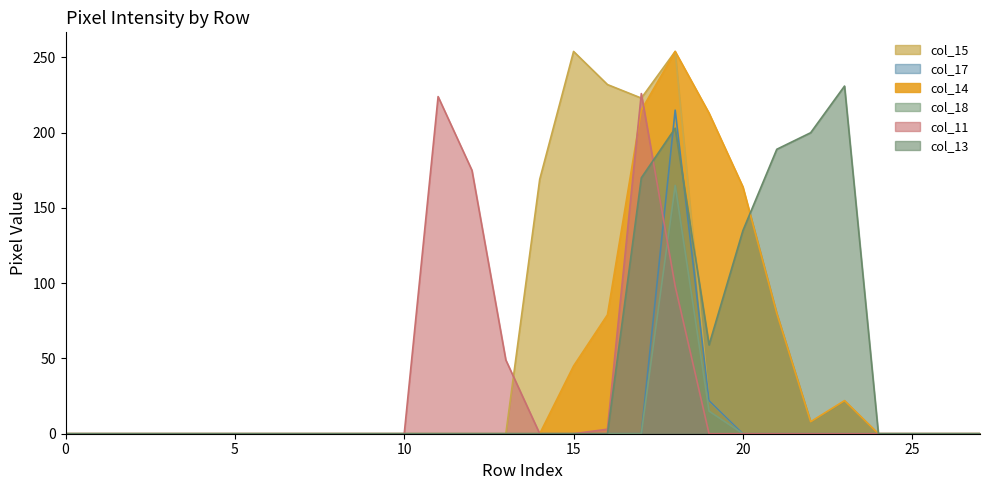

Reading right to left, extract all data points from this chart.

col_15: 27=0	26=0	25=0	24=0	23=0	22=0	21=0	20=0	19=22	18=254	17=223	16=232	15=254	14=169	13=0	12=0	11=0	10=0	9=0	8=0	7=0	6=0	5=0	4=0	3=0	2=0	1=0	0=0
col_17: 27=0	26=0	25=0	24=0	23=0	22=0	21=0	20=0	19=22	18=215	17=0	16=0	15=0	14=0	13=0	12=0	11=0	10=0	9=0	8=0	7=0	6=0	5=0	4=0	3=0	2=0	1=0	0=0
col_14: 27=0	26=0	25=0	24=0	23=22	22=8	21=80	20=164	19=213	18=254	17=215	16=79	15=45	14=0	13=0	12=0	11=0	10=0	9=0	8=0	7=0	6=0	5=0	4=0	3=0	2=0	1=0	0=0
col_18: 27=0	26=0	25=0	24=0	23=0	22=0	21=0	20=0	19=15	18=165	17=0	16=0	15=0	14=0	13=0	12=0	11=0	10=0	9=0	8=0	7=0	6=0	5=0	4=0	3=0	2=0	1=0	0=0
col_11: 27=0	26=0	25=0	24=0	23=0	22=0	21=0	20=0	19=0	18=98	17=226	16=3	15=0	14=0	13=49	12=175	11=224	10=0	9=0	8=0	7=0	6=0	5=0	4=0	3=0	2=0	1=0	0=0
col_13: 27=0	26=0	25=0	24=0	23=231	22=200	21=189	20=135	19=59	18=203	17=170	16=0	15=0	14=0	13=0	12=0	11=0	10=0	9=0	8=0	7=0	6=0	5=0	4=0	3=0	2=0	1=0	0=0